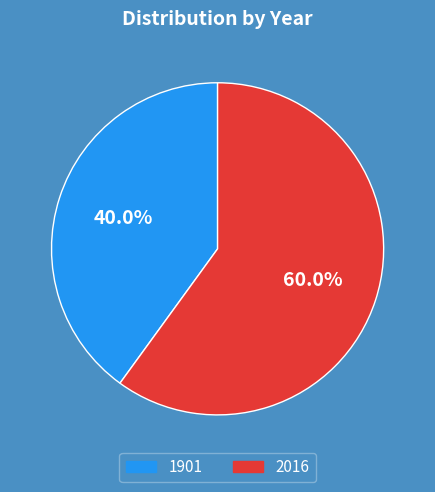

To the nearest percent, what is the difference between the largest and smallest slice percentages?

20%